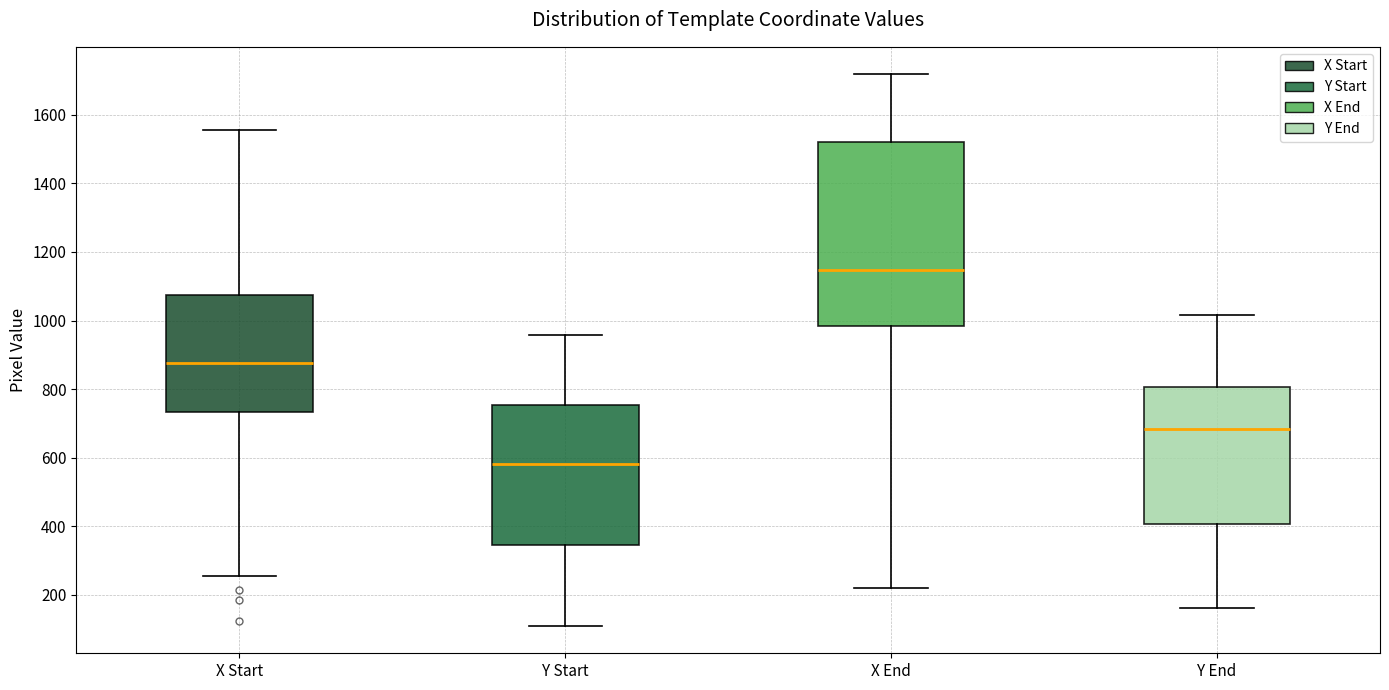

Which box is the tallest, from its lower edge to its upper edge?

X End